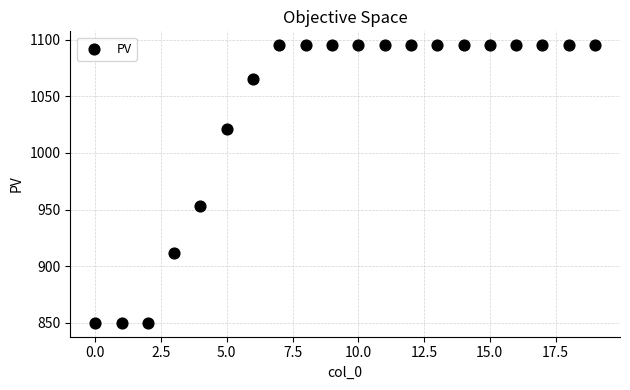

What is the range of Y values (max minus min)?

245